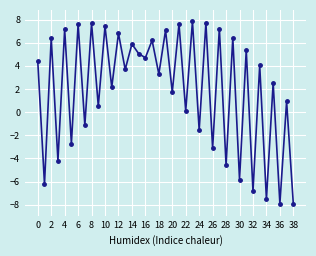

What is the minimum value shown in the chart?

-7.9